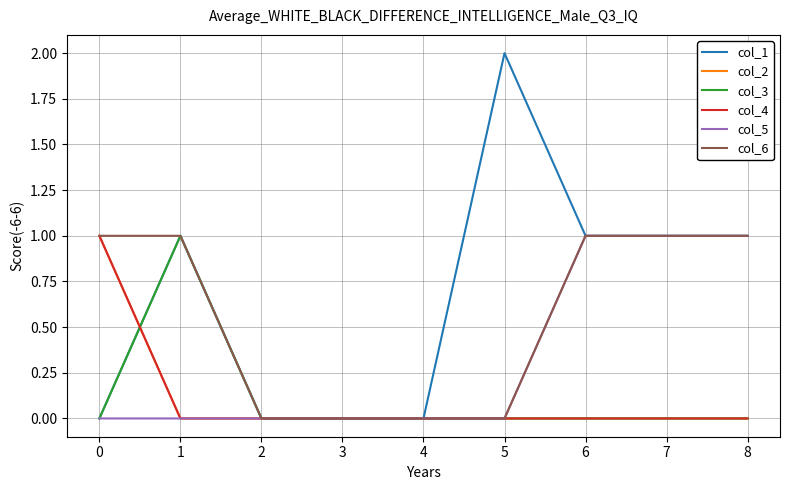

How many col_6 values are between 0 and 1?

9